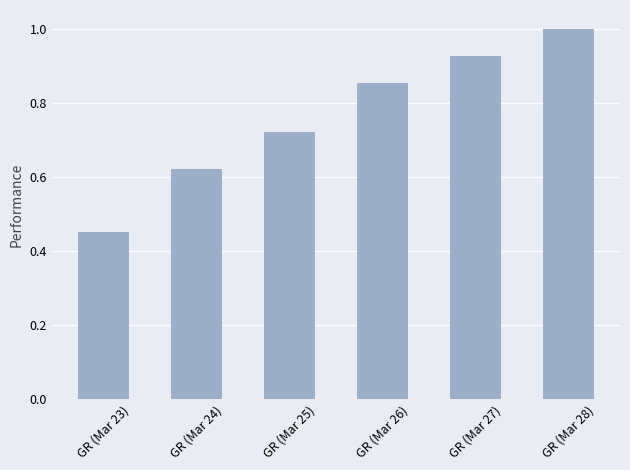

What is the greatest value displayed?

1.0